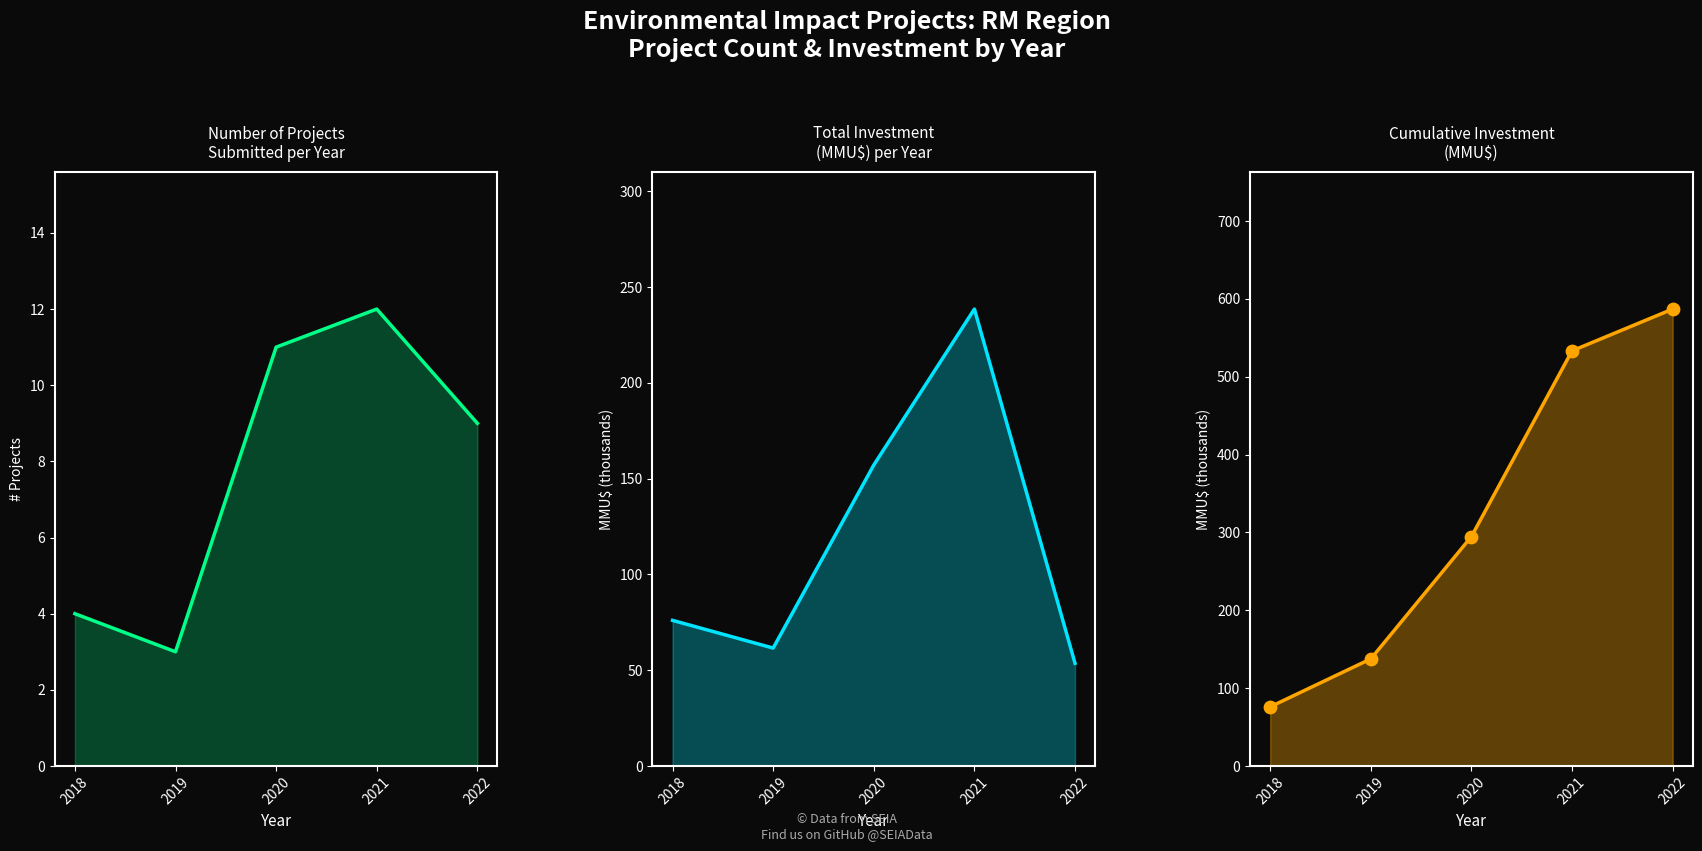

Which series contains the lowest Y value?

Project Count